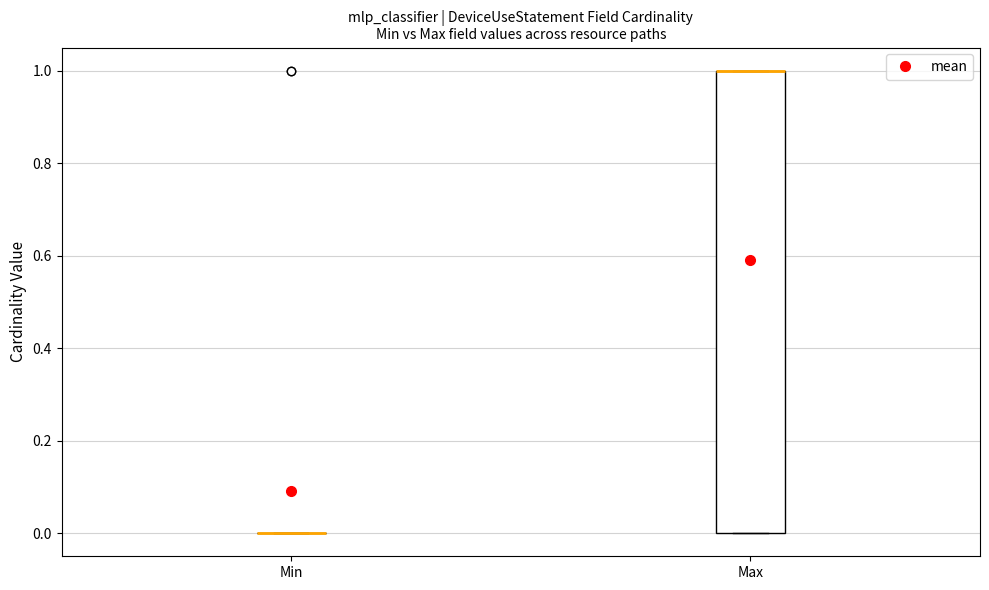

Reading left to right, transcribe this box plot: for each box, give where its median line is, the range the box spans, and where its two whiskers end, as read against the y-axis. The values are not printed on the chart, so give them approximately, as read against the axis.

Min: box collapsed to a line at 0, whiskers 0 to 0
Max: median 1 (drawn on the box's upper edge), box 0 to 1, whiskers 0 to 1